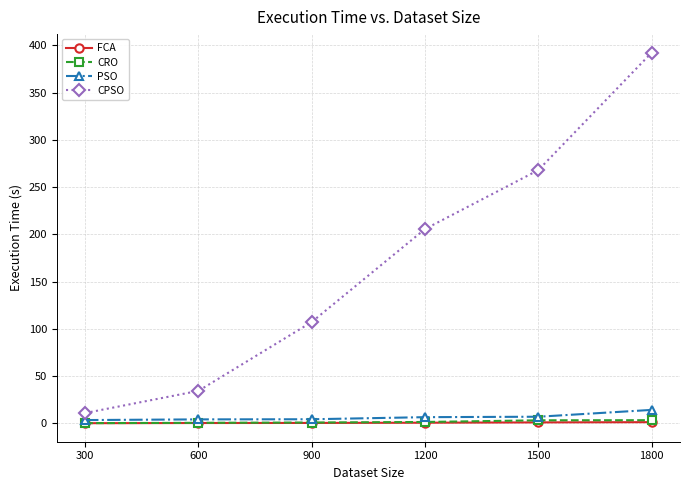

Rank the categories by CPSO value from lowest to highest.

300, 600, 900, 1200, 1500, 1800